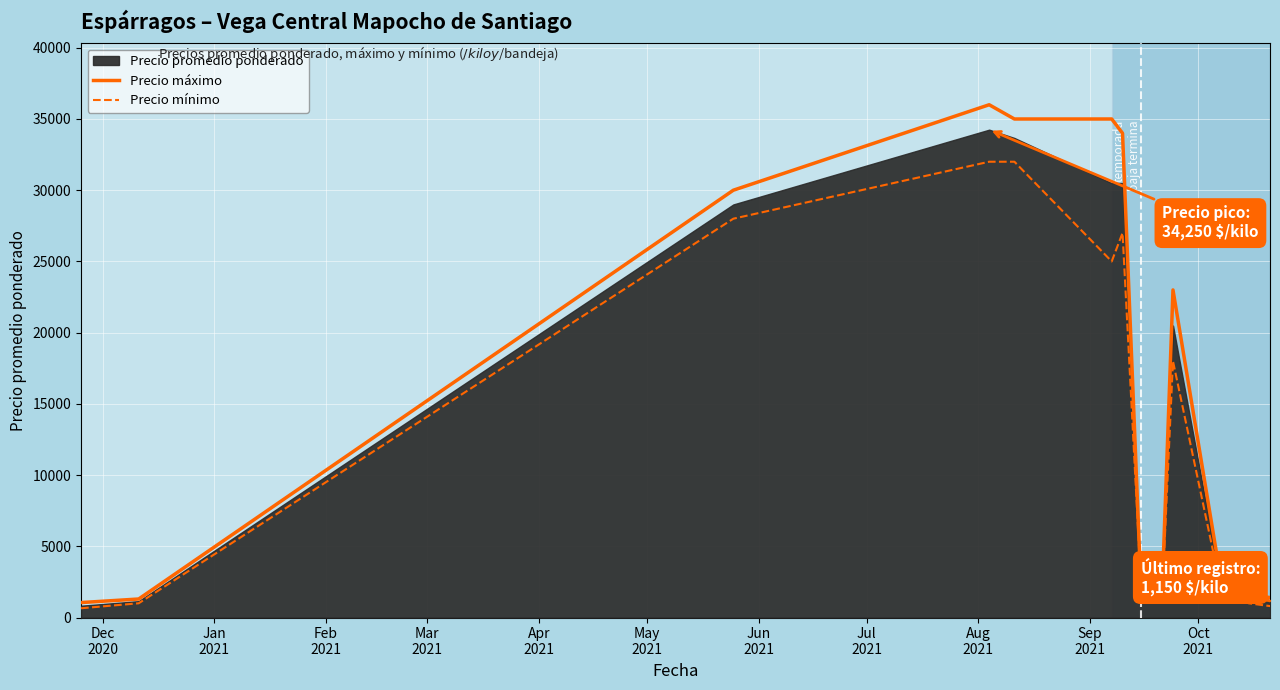

At which category does the chart reach its minimum across all series?

Dec
2020